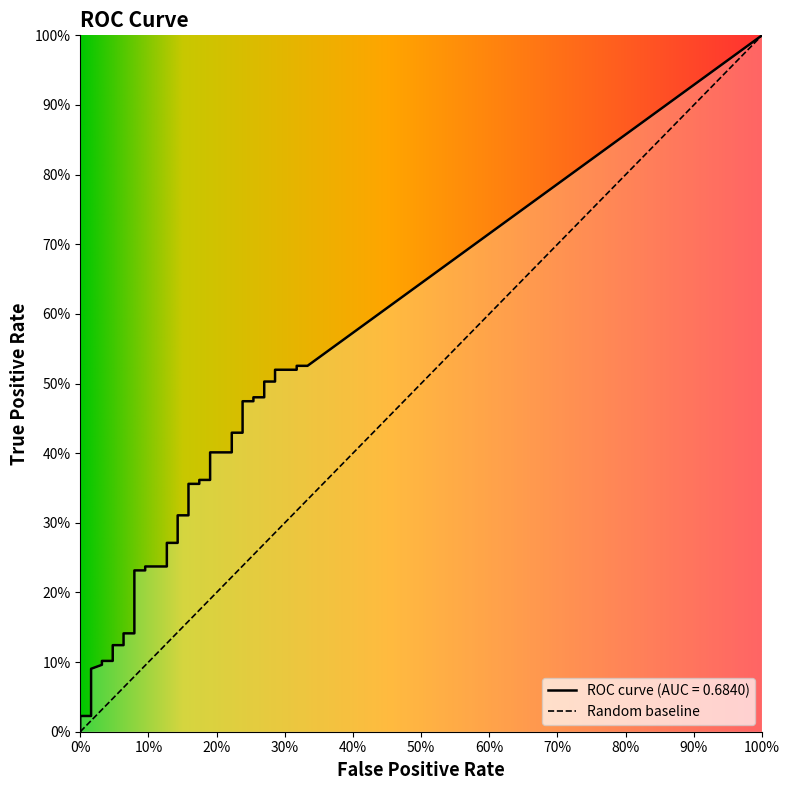

What is the value of the fpr point at the 24th from the left?

0.2